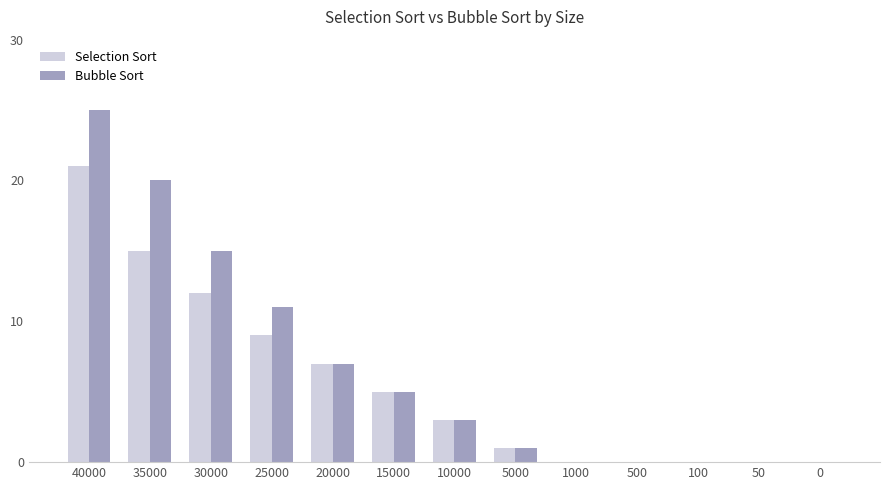

How many groups of bars are there?

13